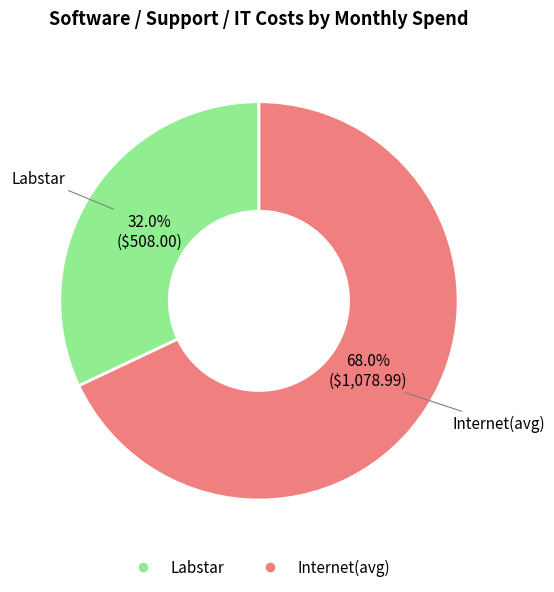

Which has a higher value, Labstar or Internet(avg)?

Internet(avg)